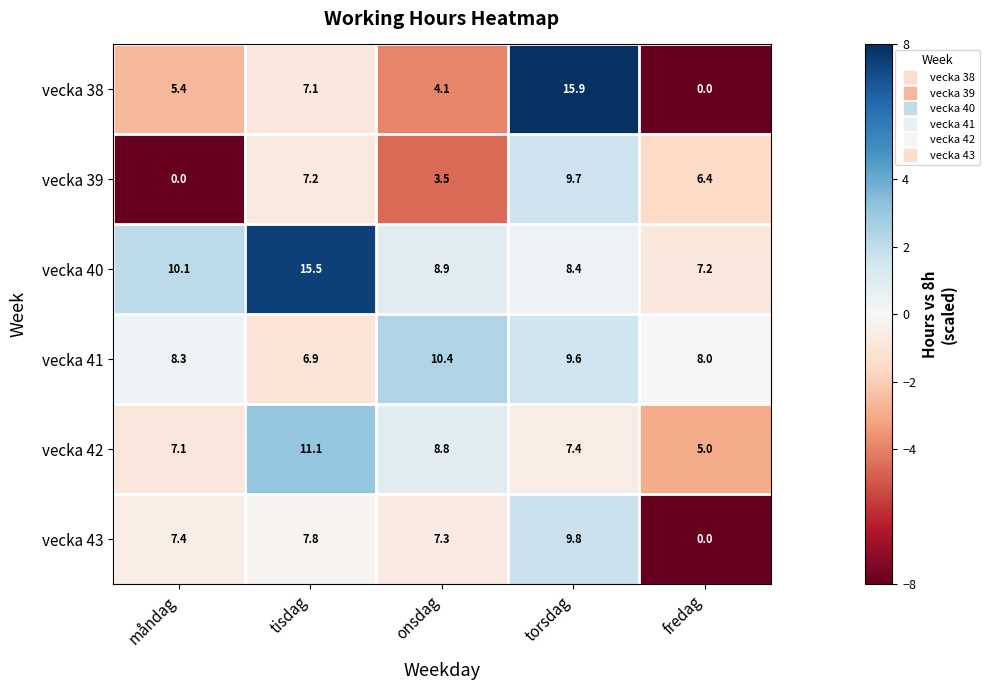

Which series has the widest spread of values?

vecka 38